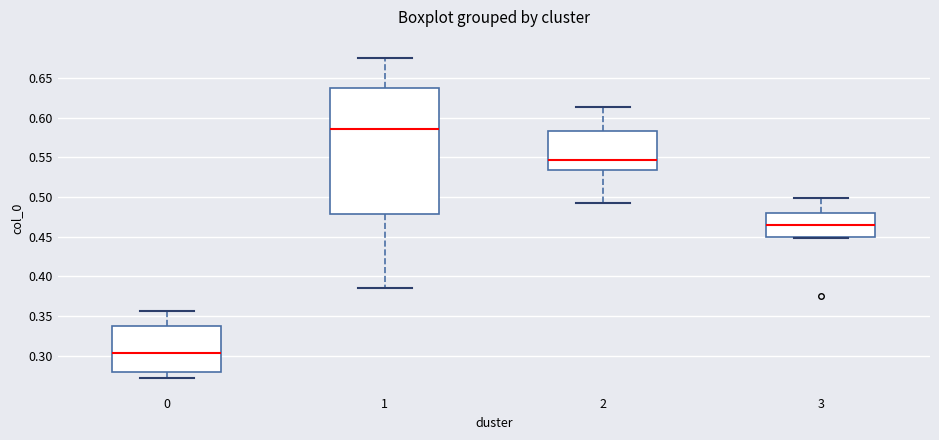

Which box's median line is the lowest?

0